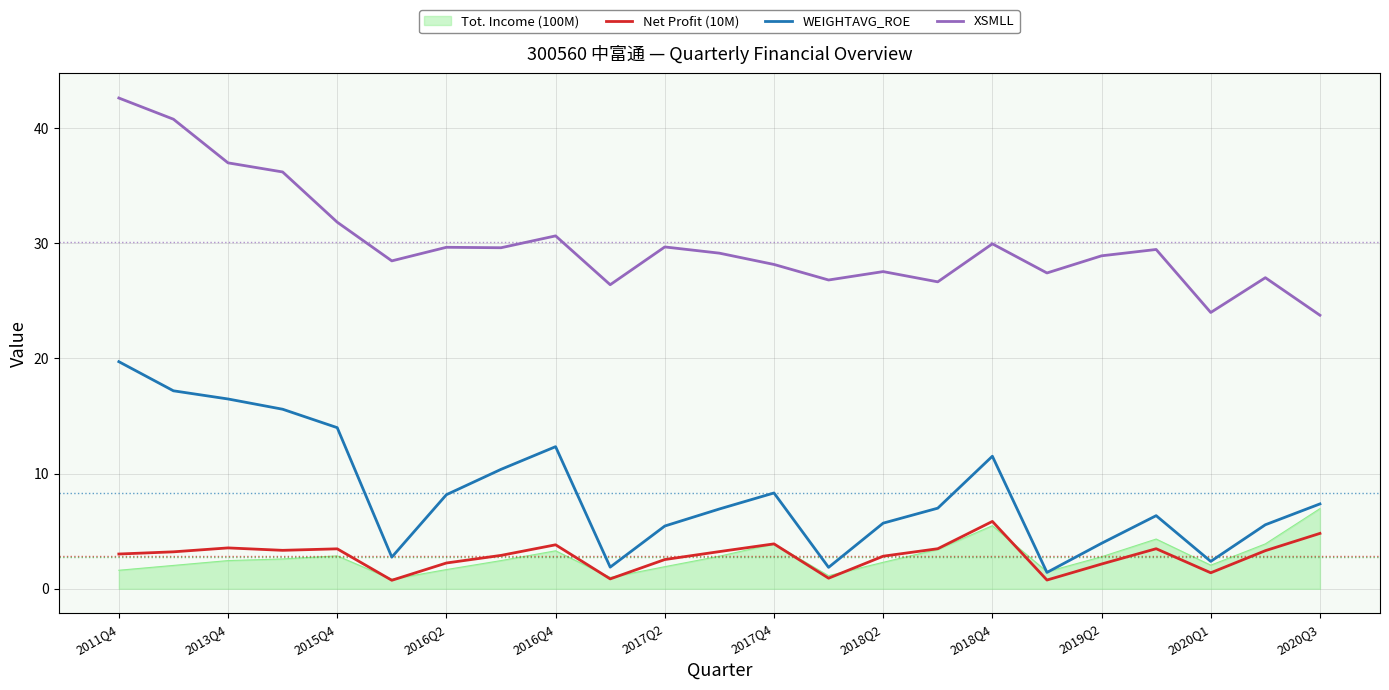

Which series has the largest total across all categories?

XSMLL